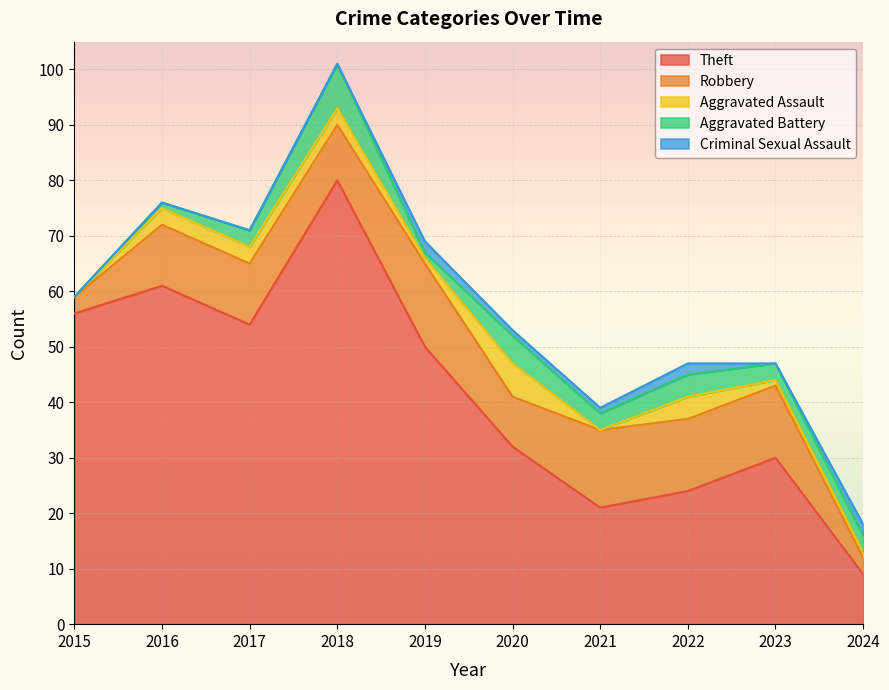

The value of Aggravated Assault at 2020 is 4. True or false?

False